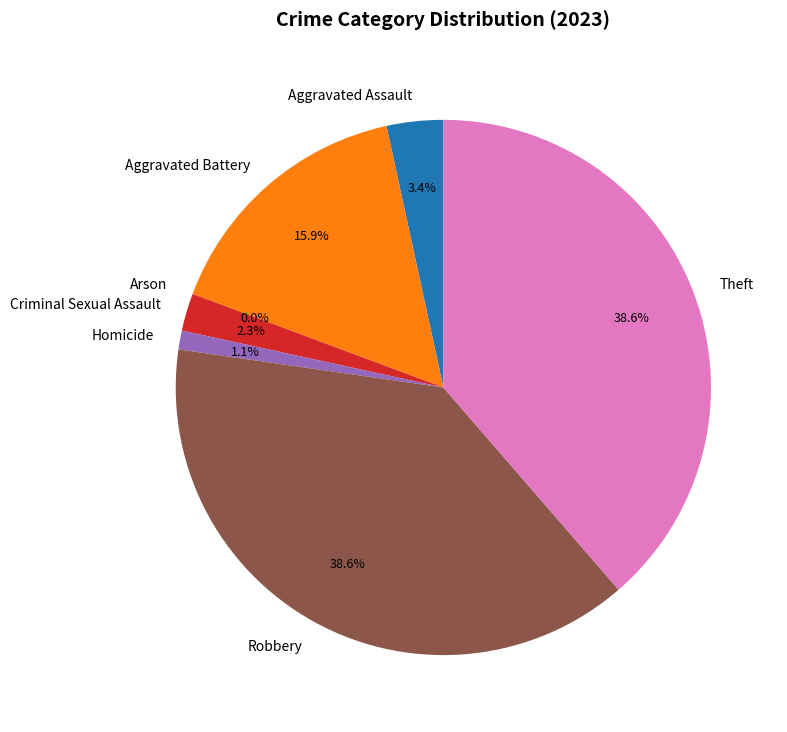

True or false: Homicide accounts for 1% of the total.

True